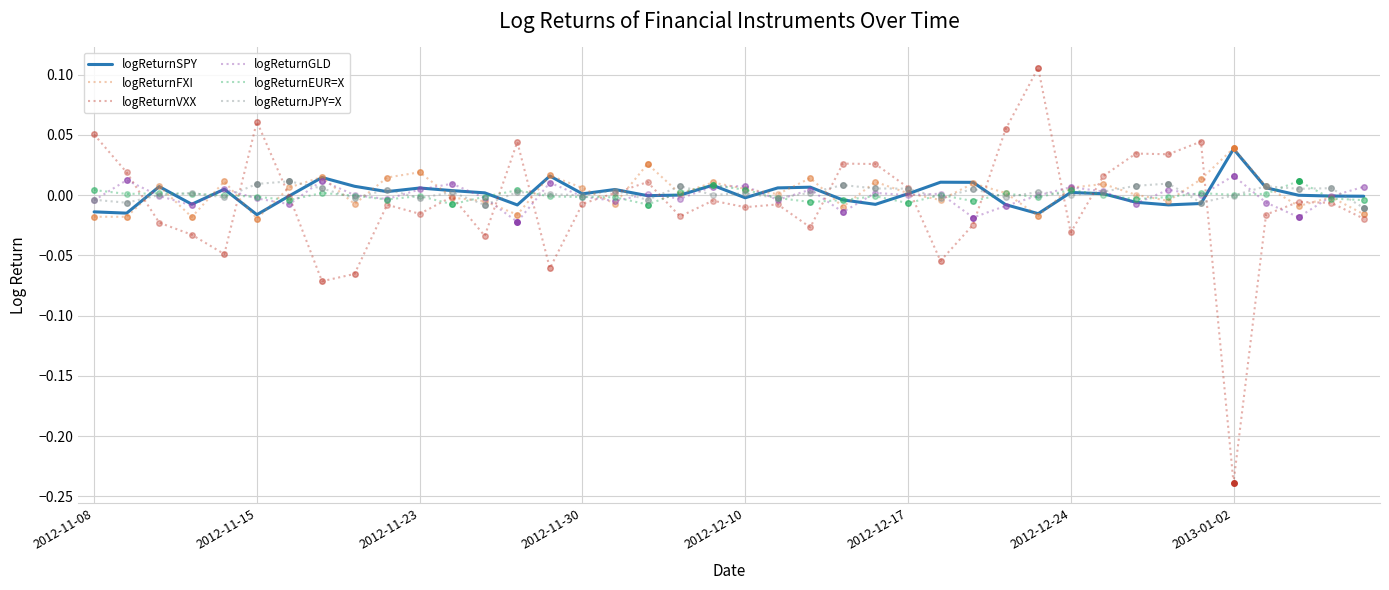

Which series has the widest spread of values?

logReturnVXX